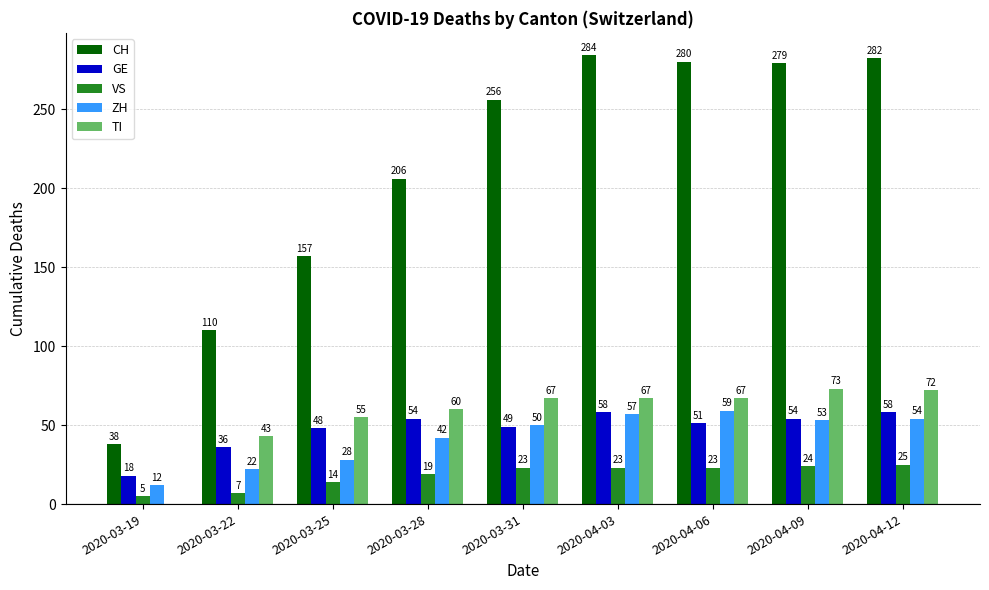

What is the sum of the CH values at 2020-04-12 and 2020-03-31?

538